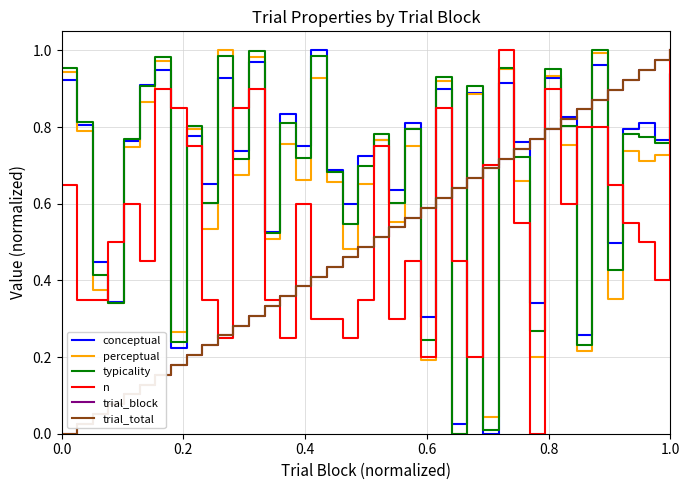

How many intersections are there between n and conceptual?

15